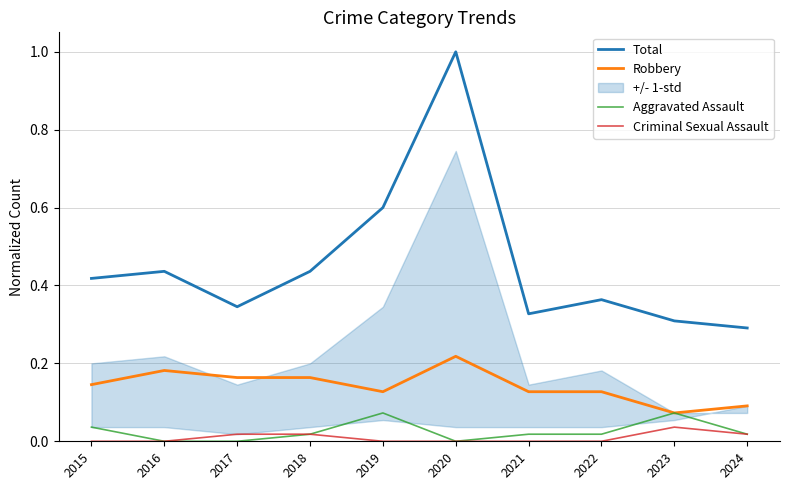

True or false: Total and Aggravated Assault intersect in this chart.

False